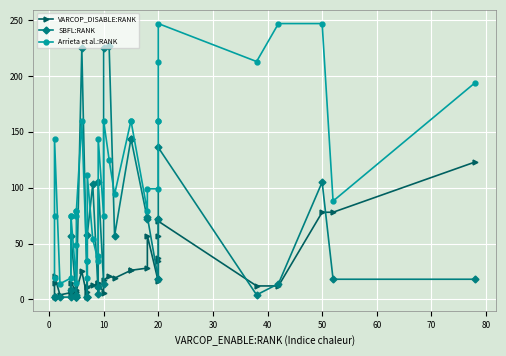

How many lines are shown in the chart?

3